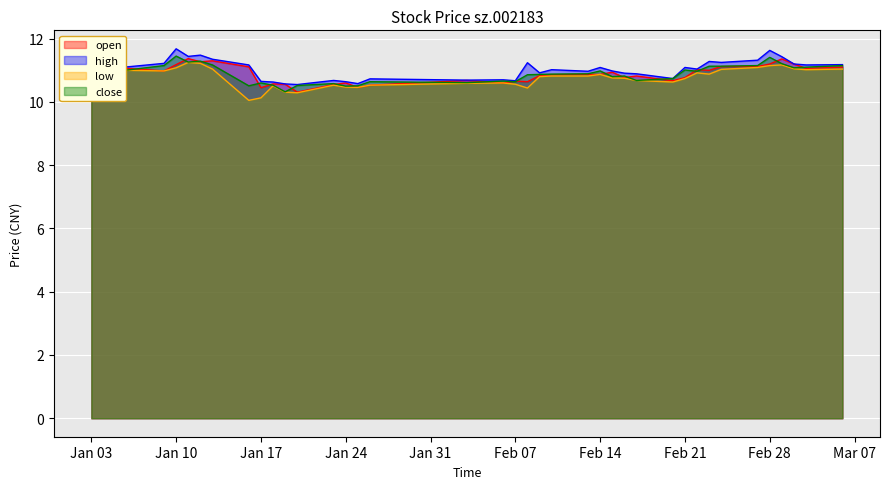

How many lines are shown in the chart?

4